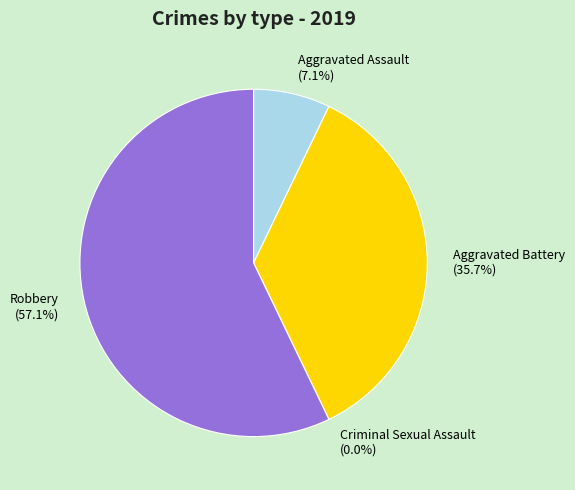

How many slices are in this pie chart?

4